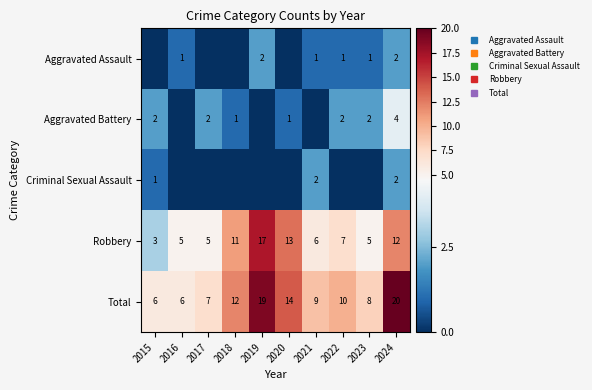

What is the sum of the Aggravated Battery values at 2022 and 2020?

3